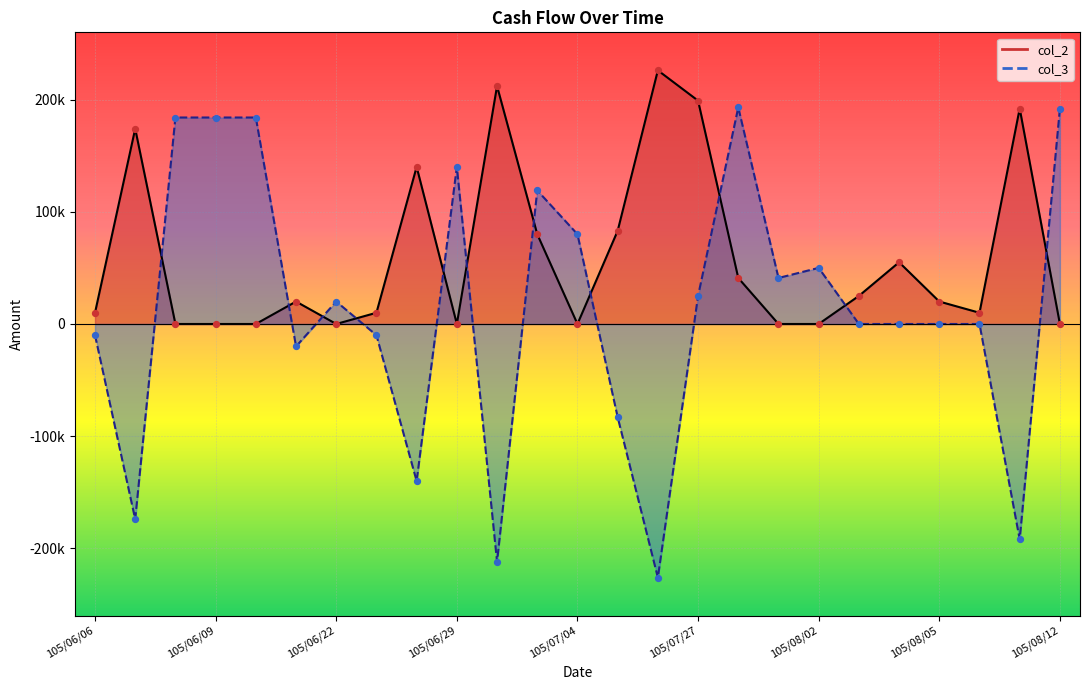

Which series has the widest spread of Y values?

col_3